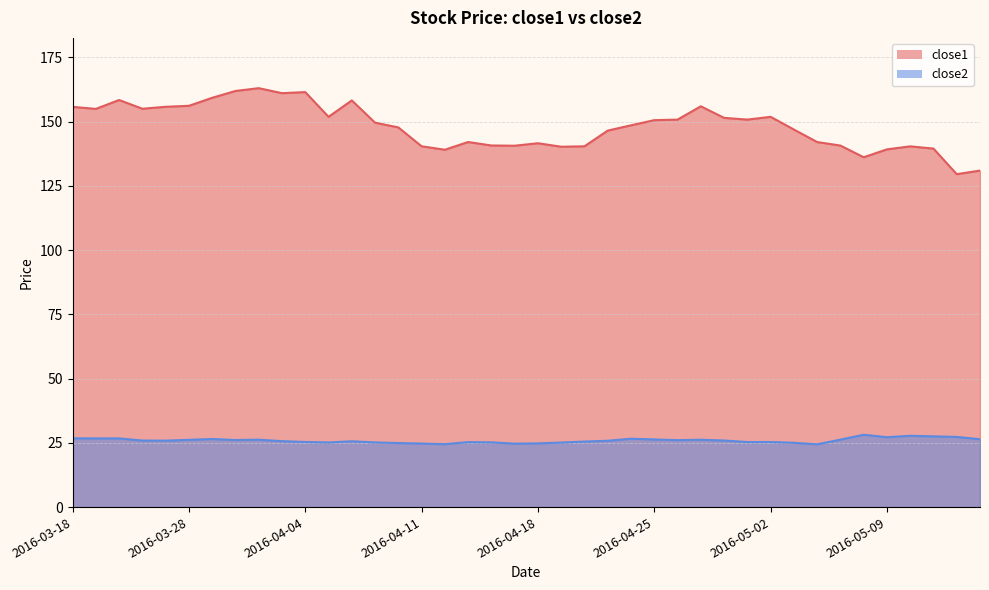

What position from the left is 2016-05-05?

34